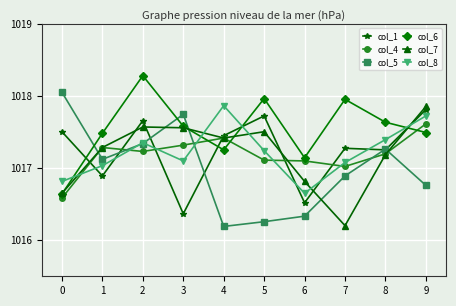

Where do col_4 and col_8 first cross each other?

0 and 1